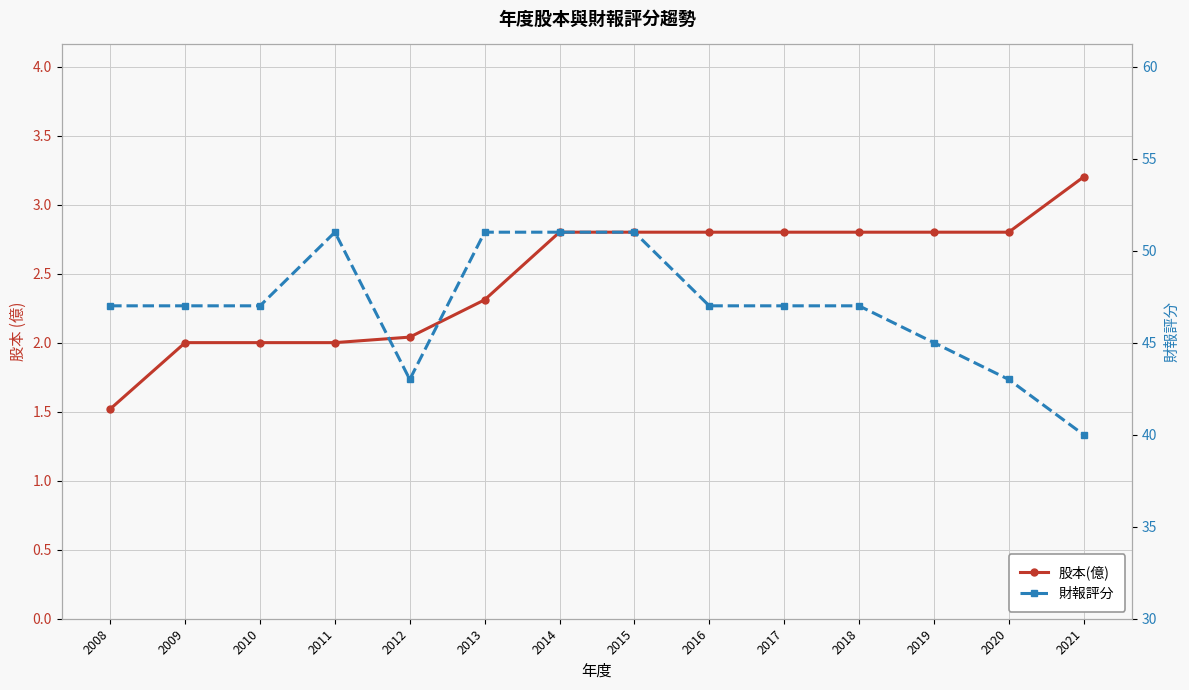

True or false: 股本(億) and 財報評分 intersect in this chart.

False